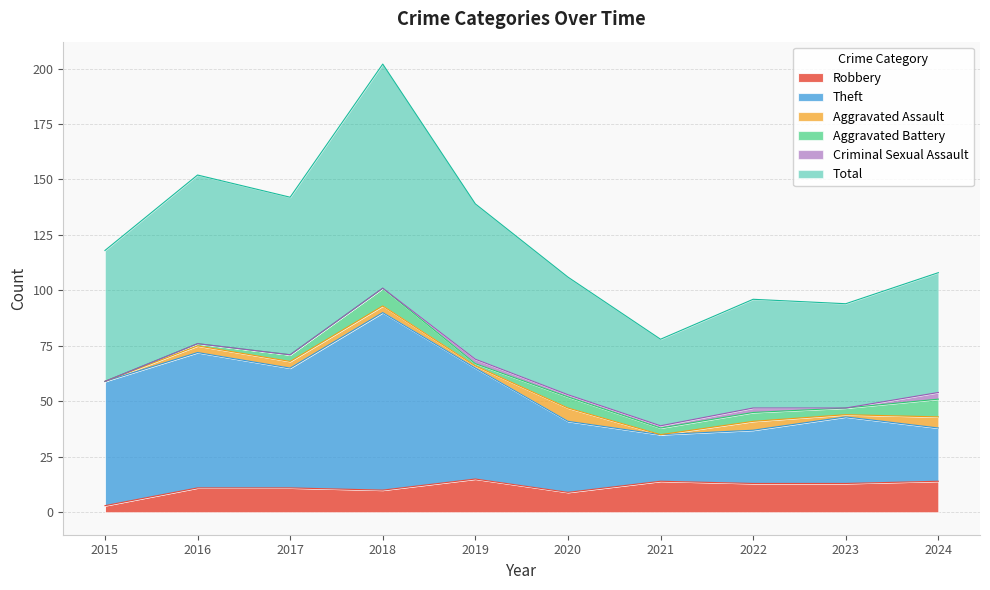

True or false: Robbery and Theft cross at least once.

False